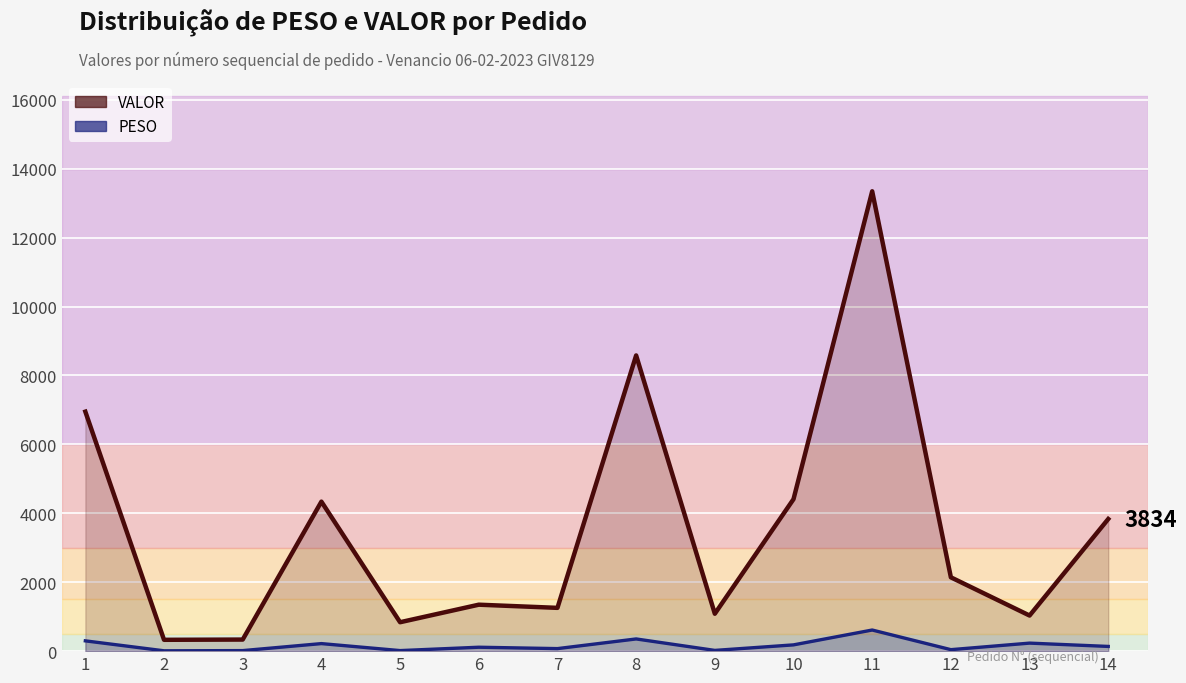

List the series in order of their peak value, highest first.

VALOR, PESO